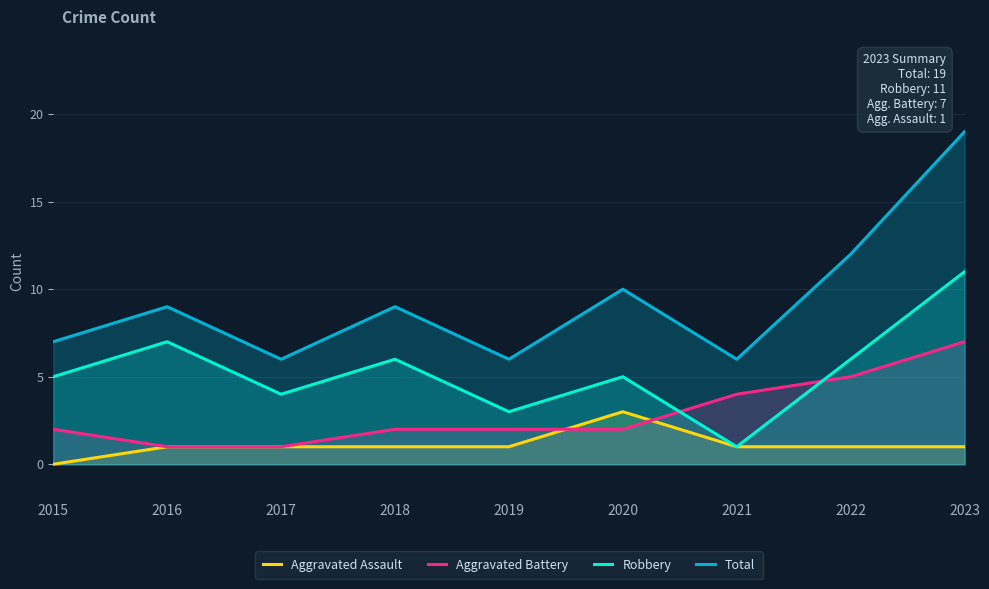

How many data points does each series have?

9